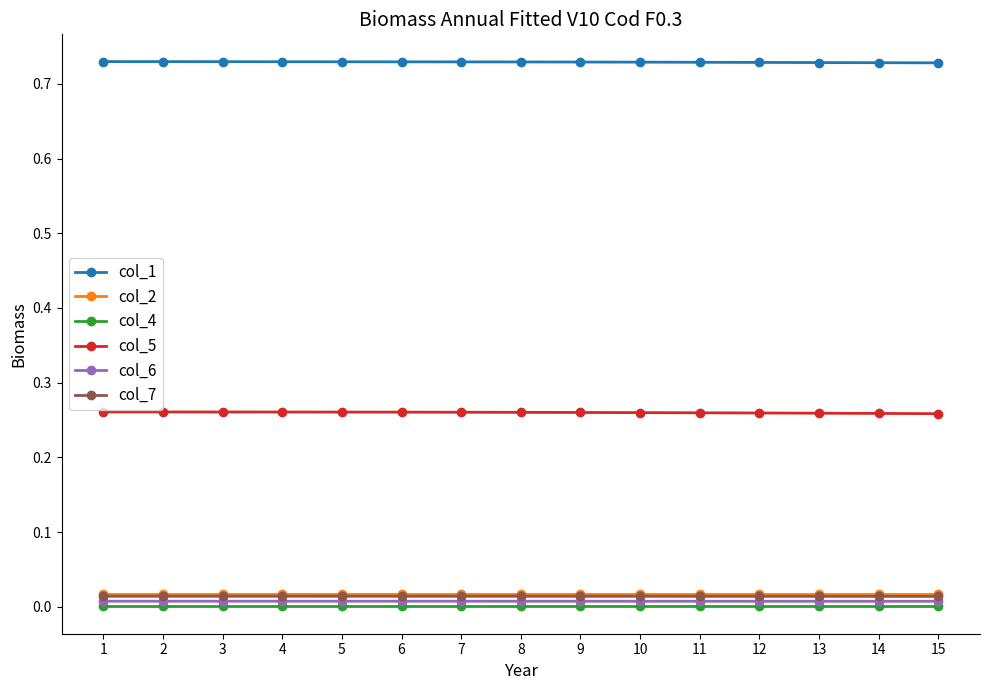

The value of col_5 at 13 is 0.4. True or false?

False